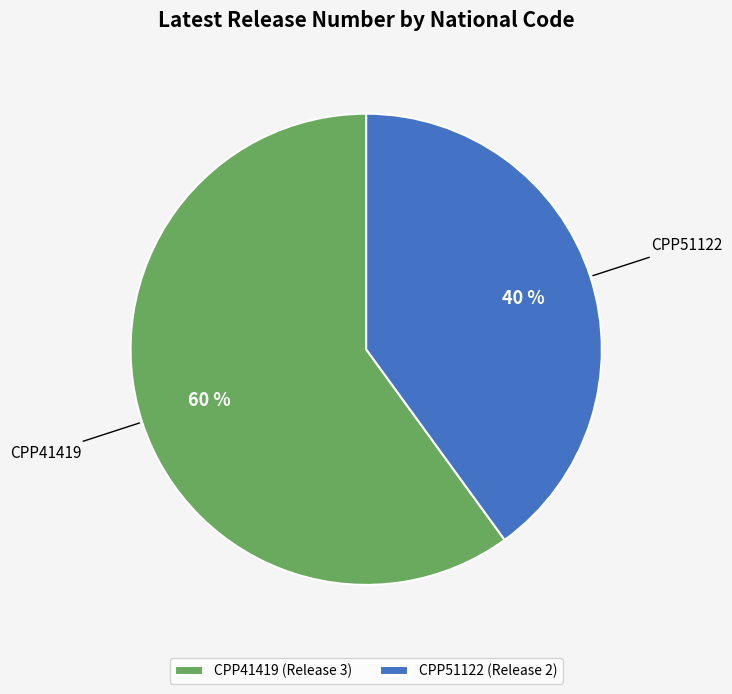

Count the number of slices in the pie.

2